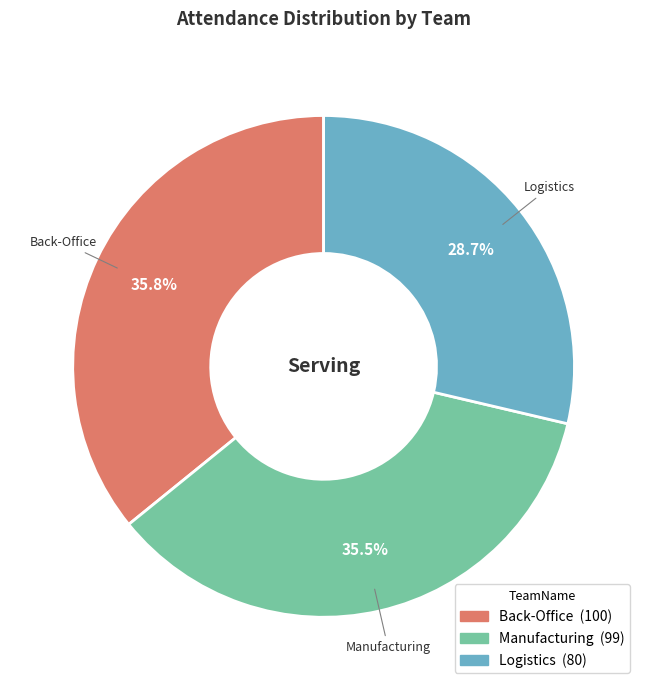

What is the smallest slice in the pie chart?

Logistics